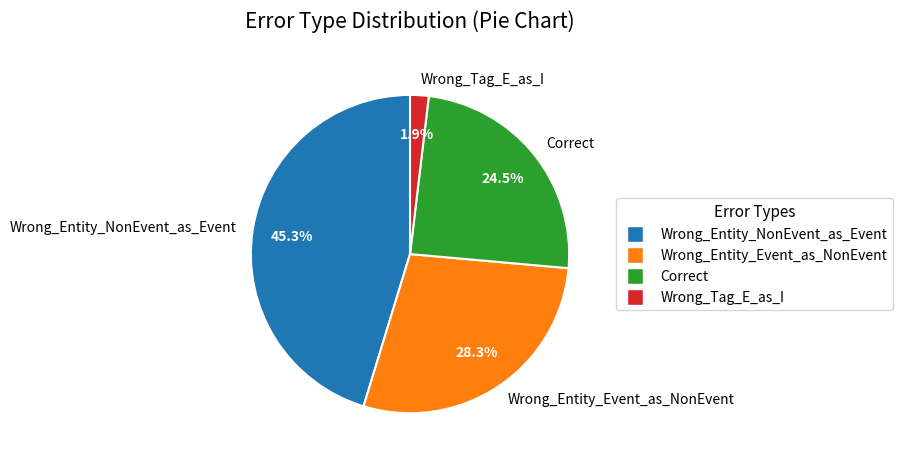

Does Wrong_Tag_E_as_I represent more than half of the total?

No